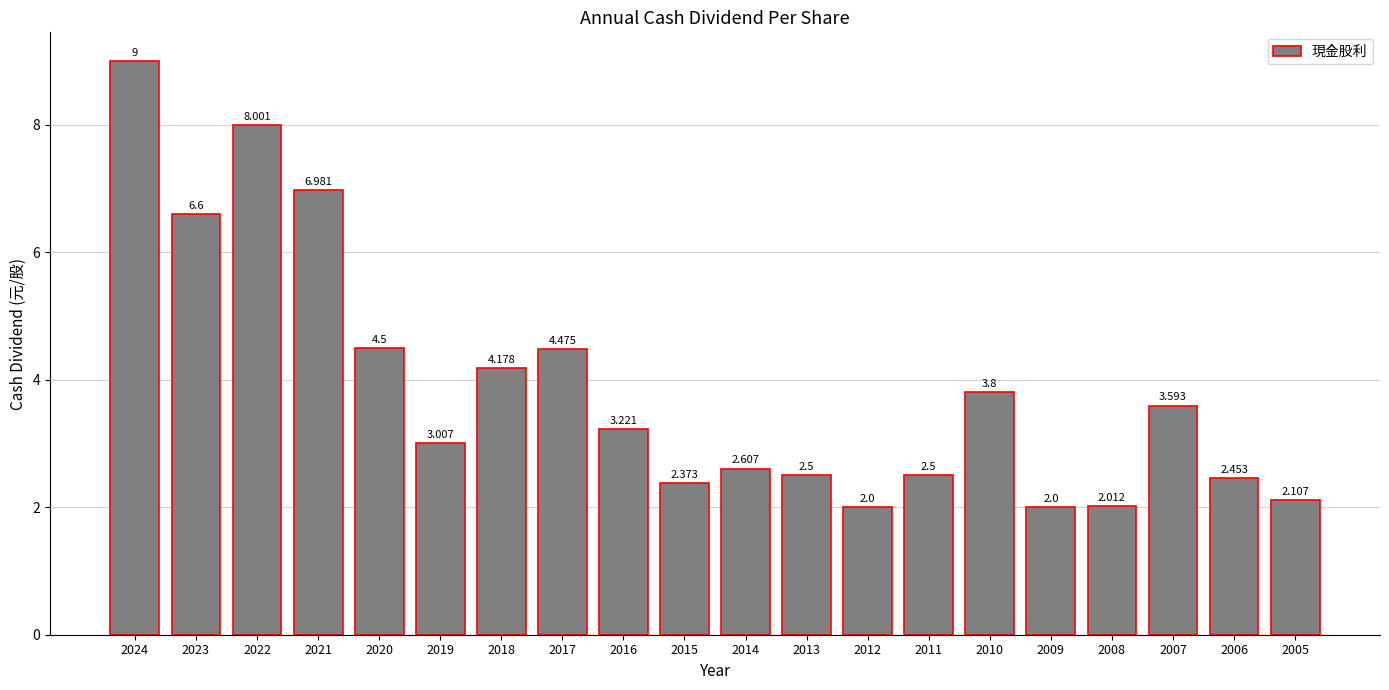

Reading left to right, what are all the values shown in this chart?

9.0	6.6	8.0	7.0	4.5	3.0	4.2	4.5	3.2	2.4	2.6	2.5	2.0	2.5	3.8	2.0	2.0	3.6	2.5	2.1